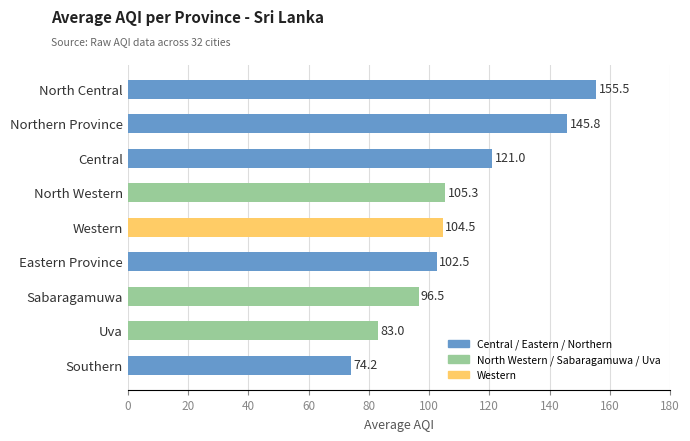

Reading top to bottom, list all the values displayed in this chart.

155.5	145.8	121.0	105.3	104.5	102.5	96.5	83.0	74.2